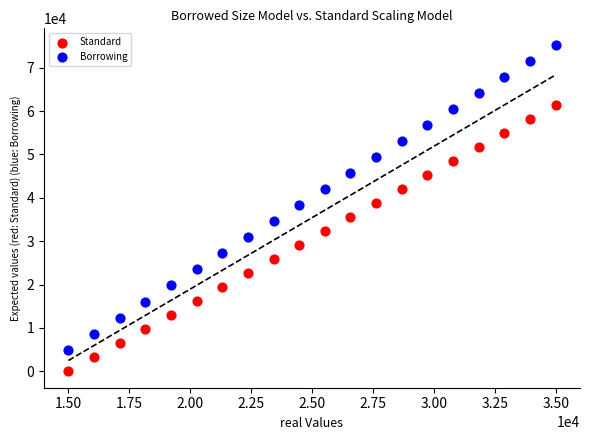

Which series contains the highest Y value?

Borrowing